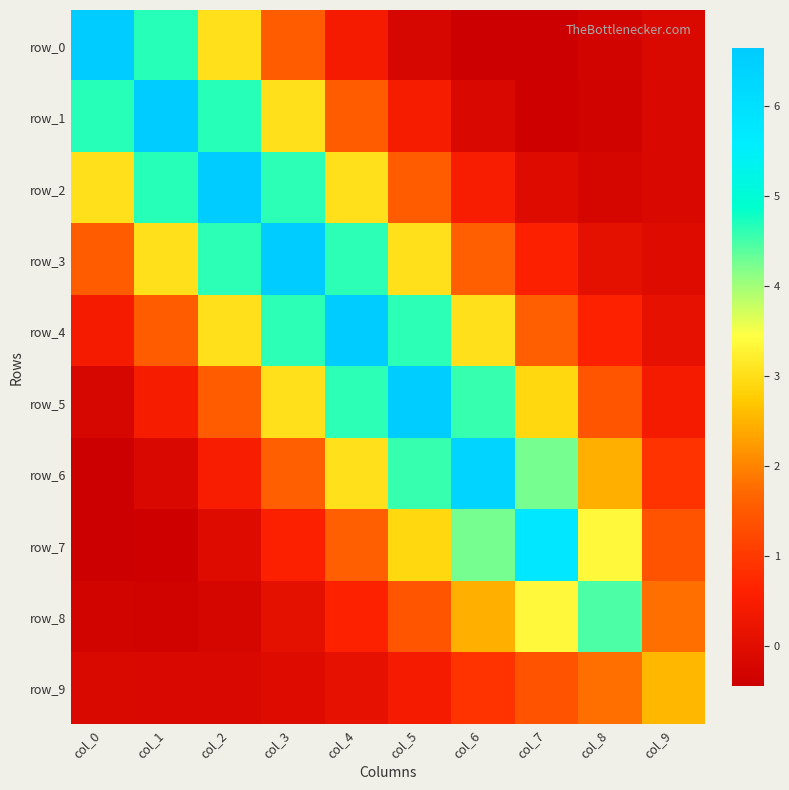

How many values in the row_8 series are below 1?

5